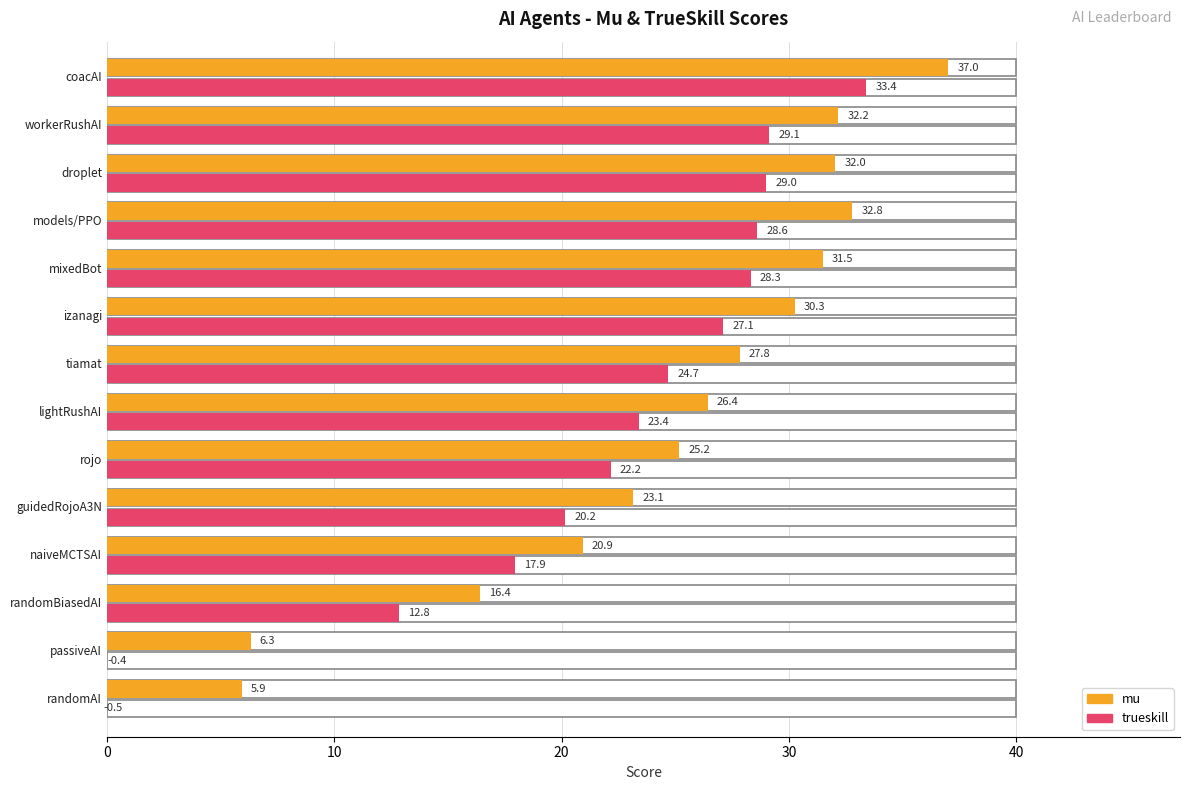

What are all the series names shown in the legend?

mu, trueskill